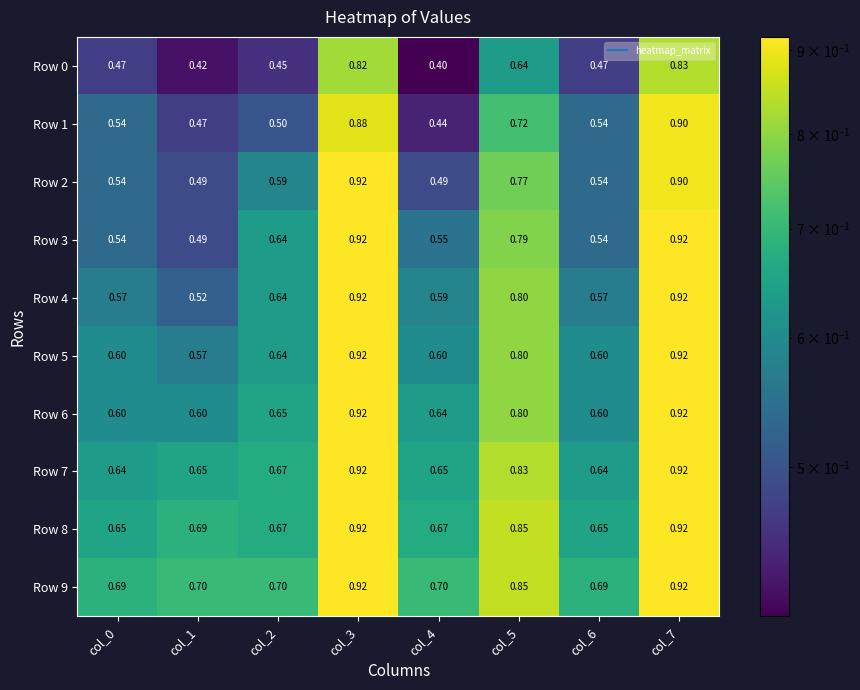

Is the value of Row 7 at col_1 greater than the value of Row 8 at col_4?

No